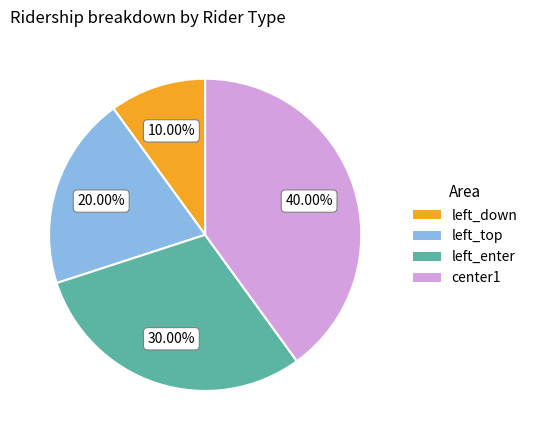

What is the ratio of the value at center1 to the value at left_enter?

1.3